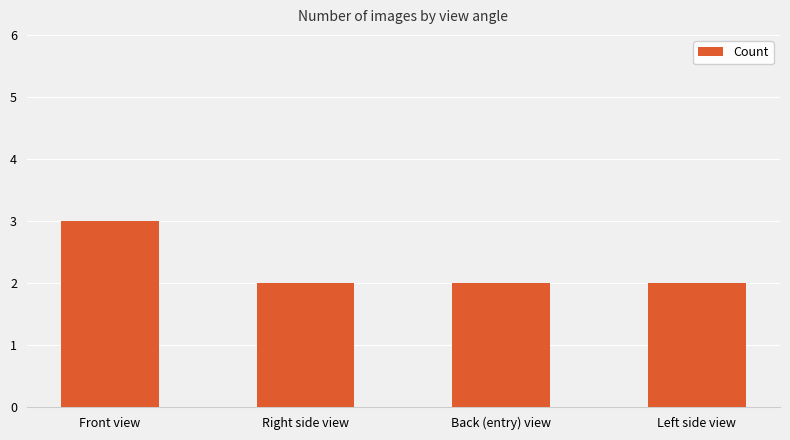

At which category does the chart reach its peak across all series?

Front view